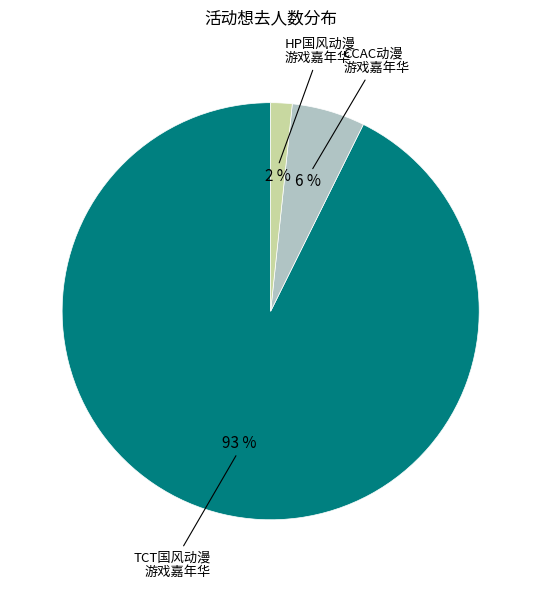

Is there a majority slice in this chart?

Yes